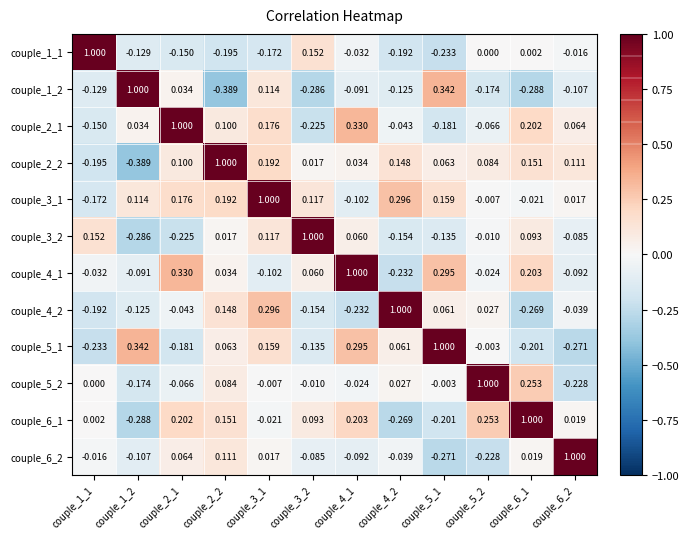

How many values in the couple_1_2 series are below 0?

8